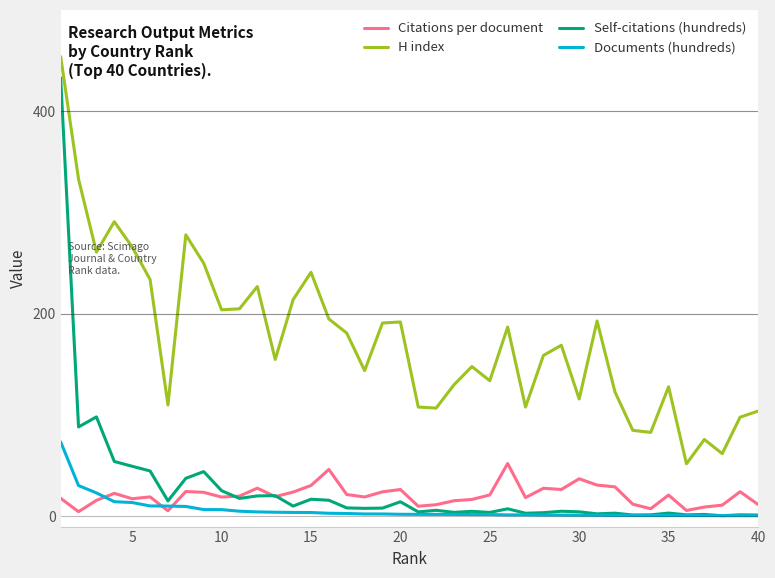

What is the highest value of the Self-citations (hundreds) series?

433.1